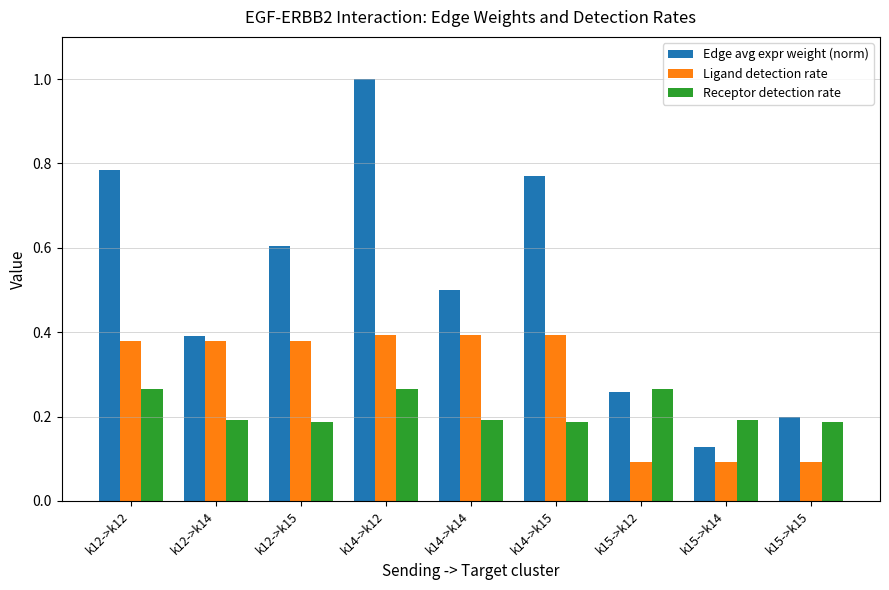

Which category has the highest value across all series?

k14->k12